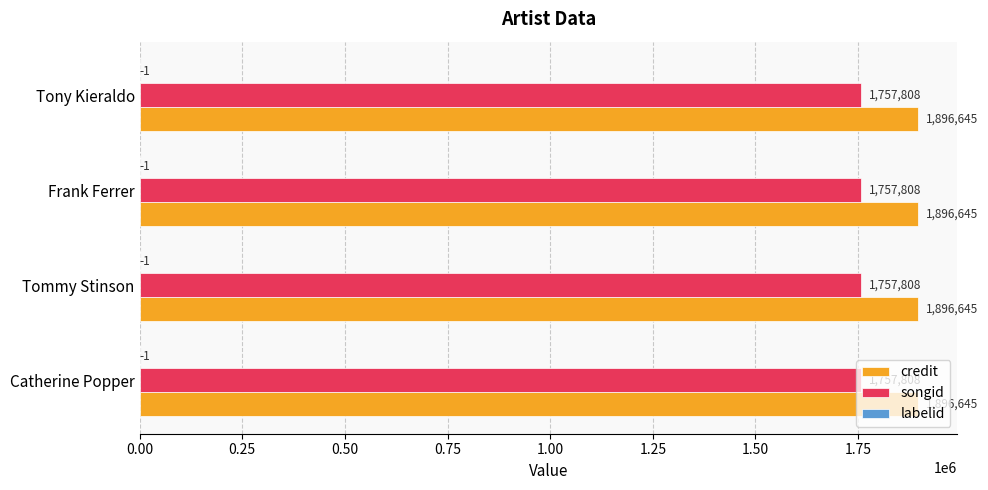

Is it true that songid equals 1757808 at Tommy Stinson?

True